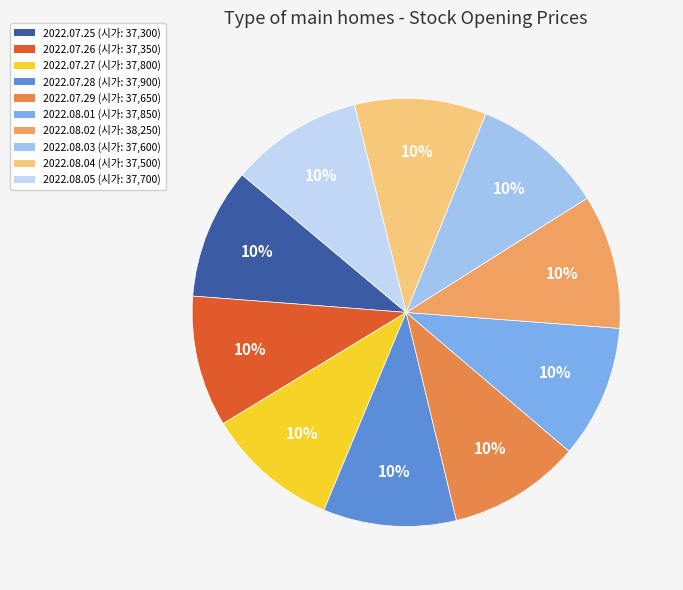

Does 2022.07.27 account for over 50% of the chart?

No